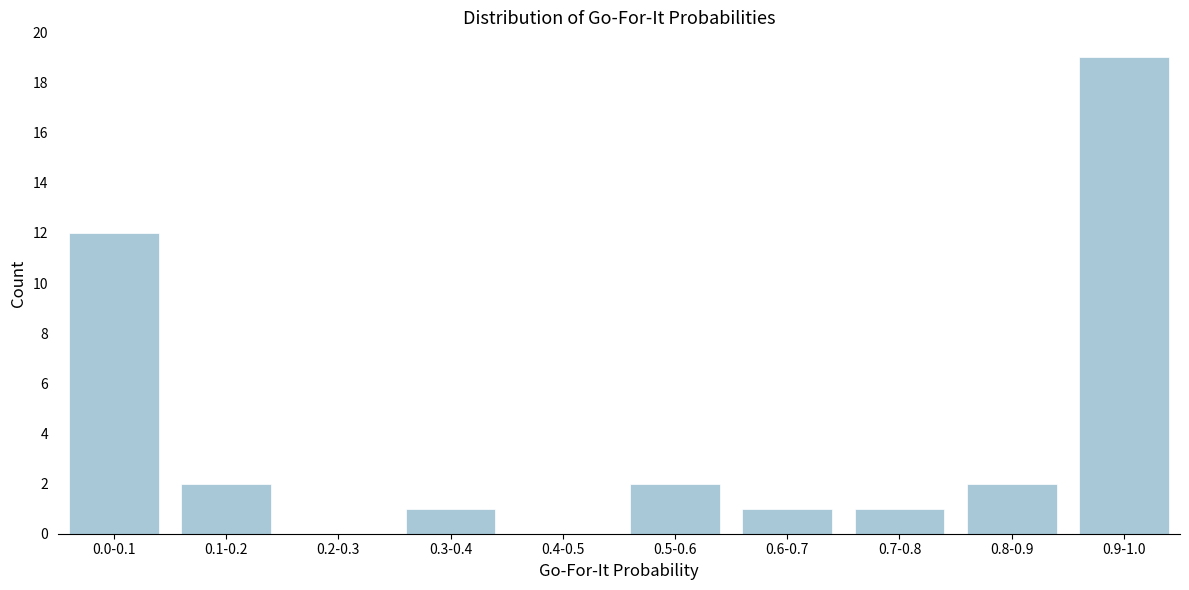

Reading left to right, what are all the values shown in this chart?

0.0-0.1=12	0.1-0.2=2	0.2-0.3=0	0.3-0.4=1	0.4-0.5=0	0.5-0.6=2	0.6-0.7=1	0.7-0.8=1	0.8-0.9=2	0.9-1.0=19